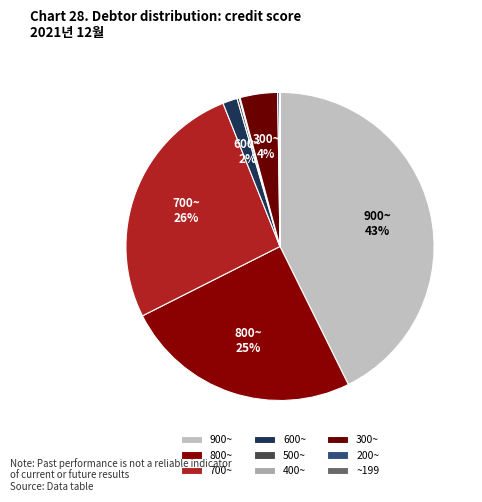

True or false: ~199 accounts for 0% of the total.

True